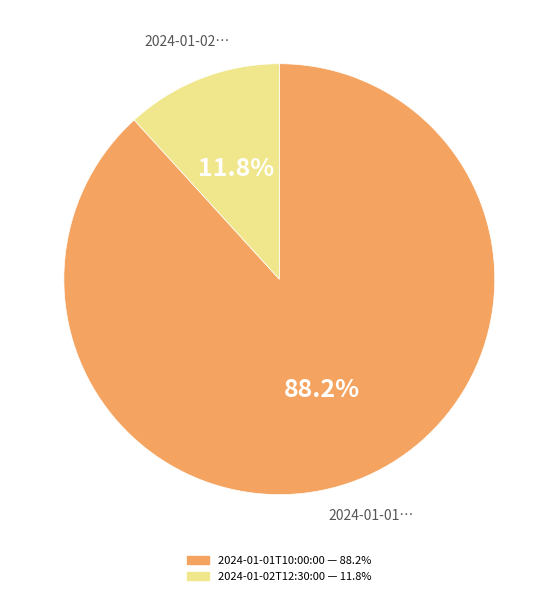

Is there any slice that represents more than half of the pie?

Yes